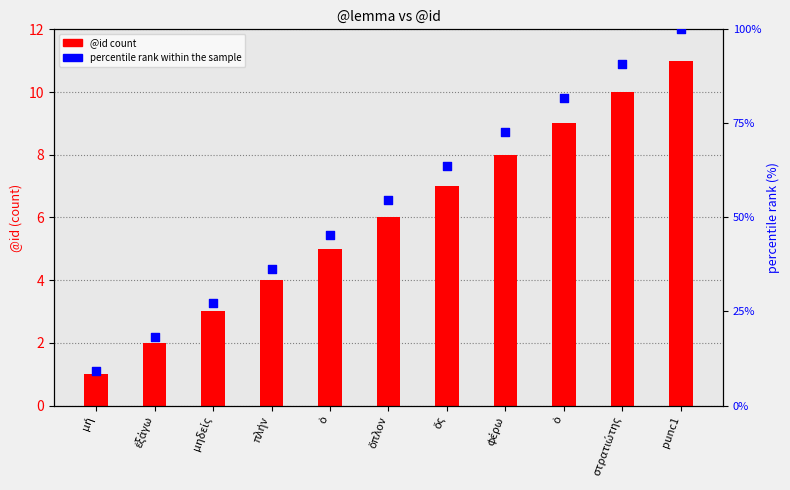

Is the value of @id count at μηδείς greater than the value of percentile rank within the sample at μηδείς?

No